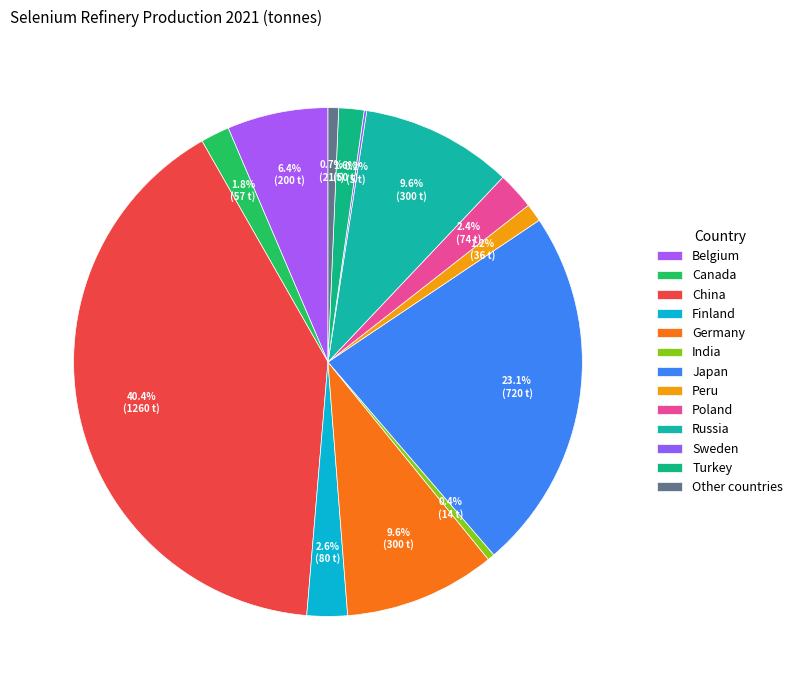

What is the ratio of the value at Poland to the value at Finland?

0.9